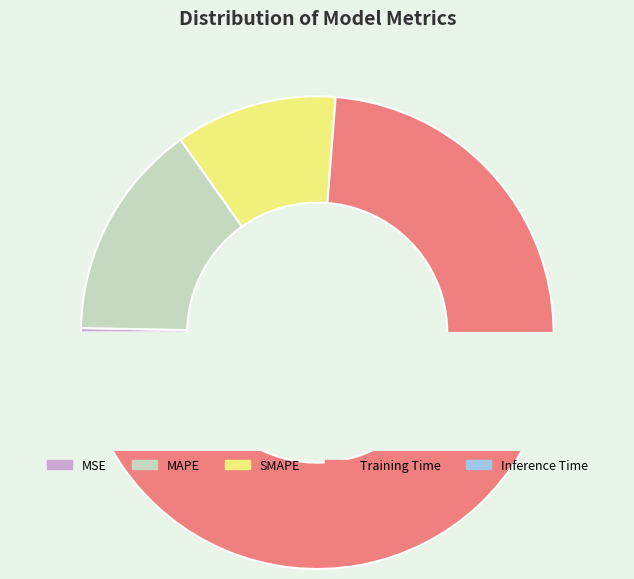

To the nearest percent, what is the difference between the Training Time and MSE slice percentages?

73%